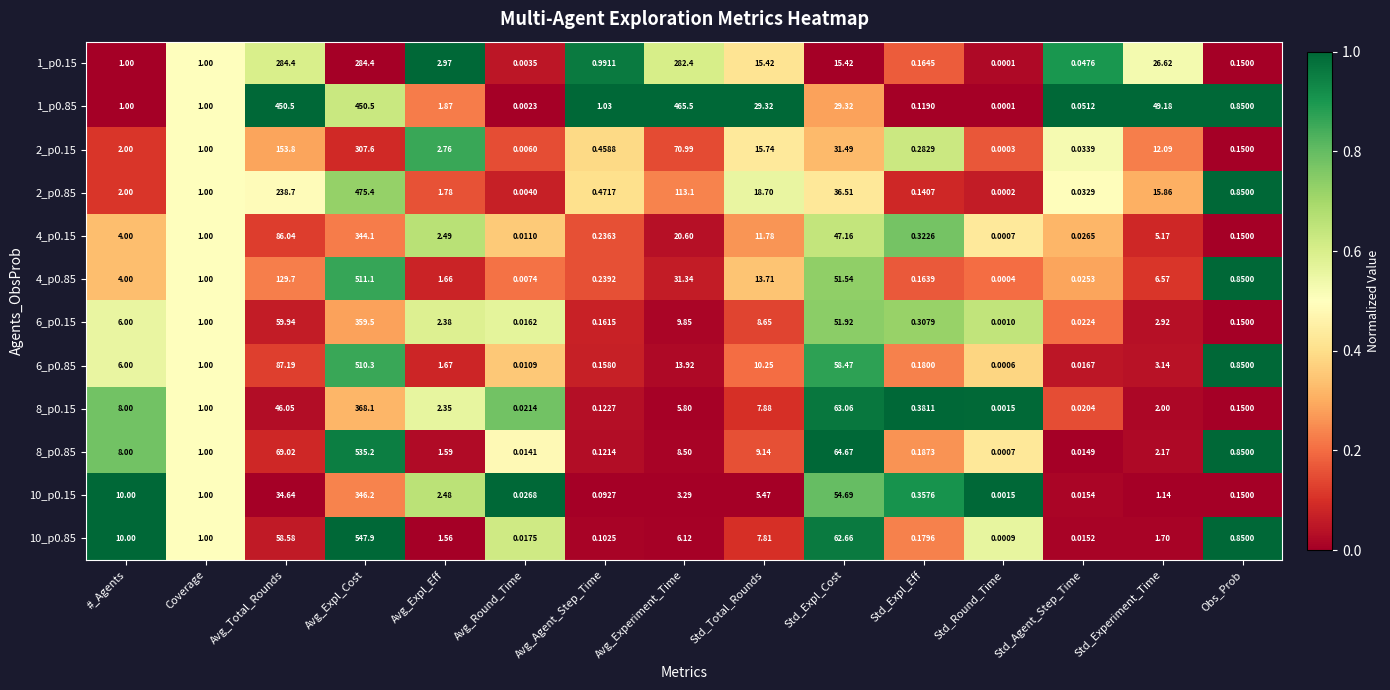

At which label does 8_p0.15 reach its minimum?

Std_Round_Time